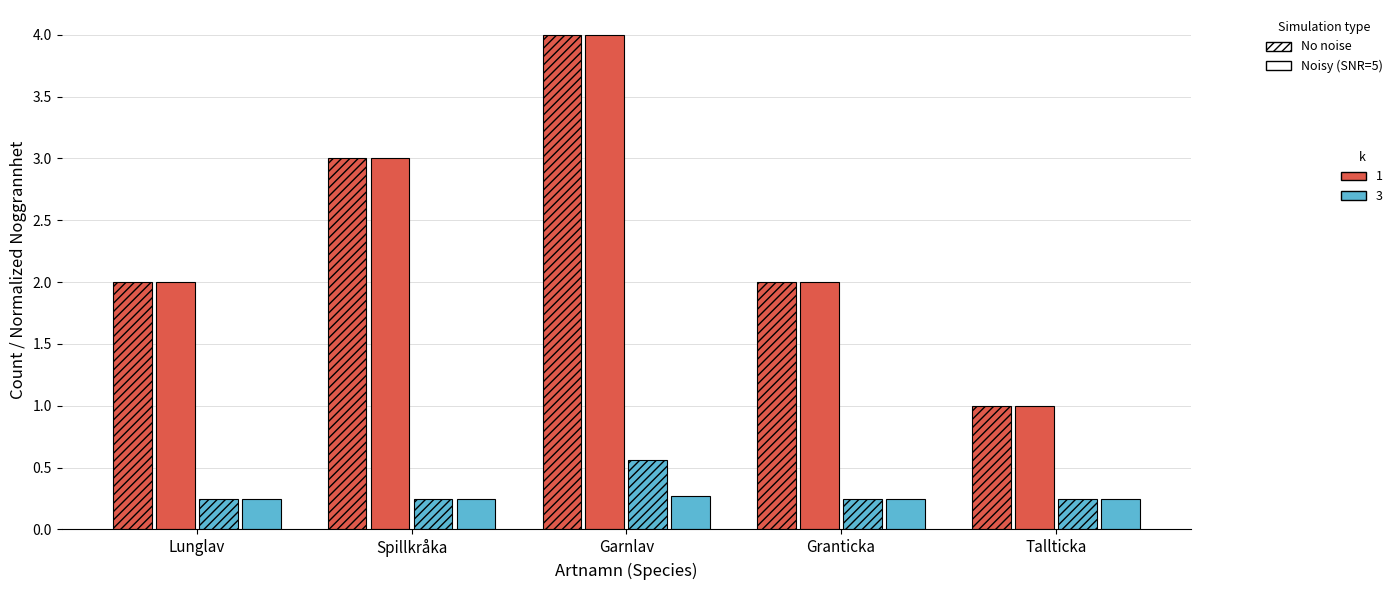

How many data points does each series have?

5